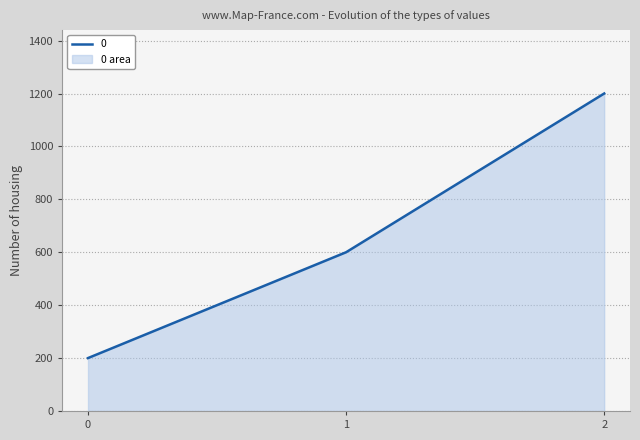

What is the average value?

667